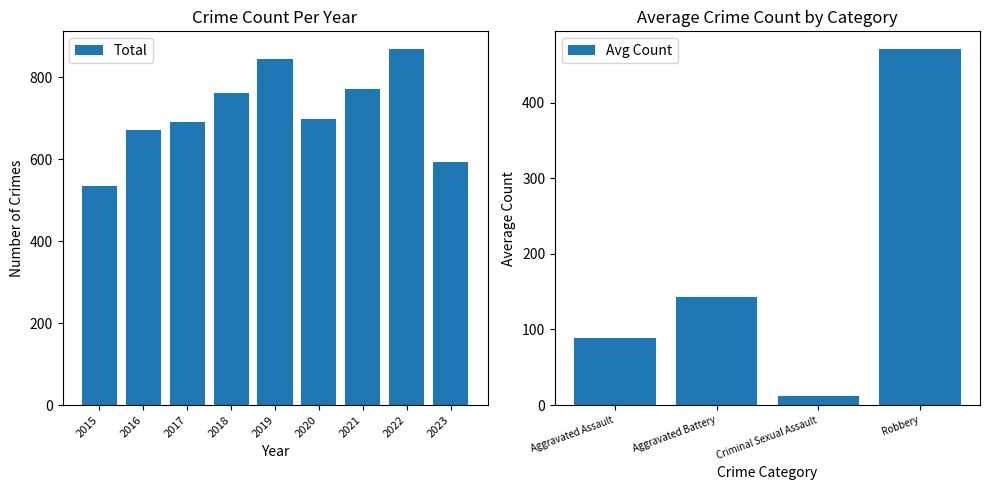

What is the lowest value of the Total series?

535